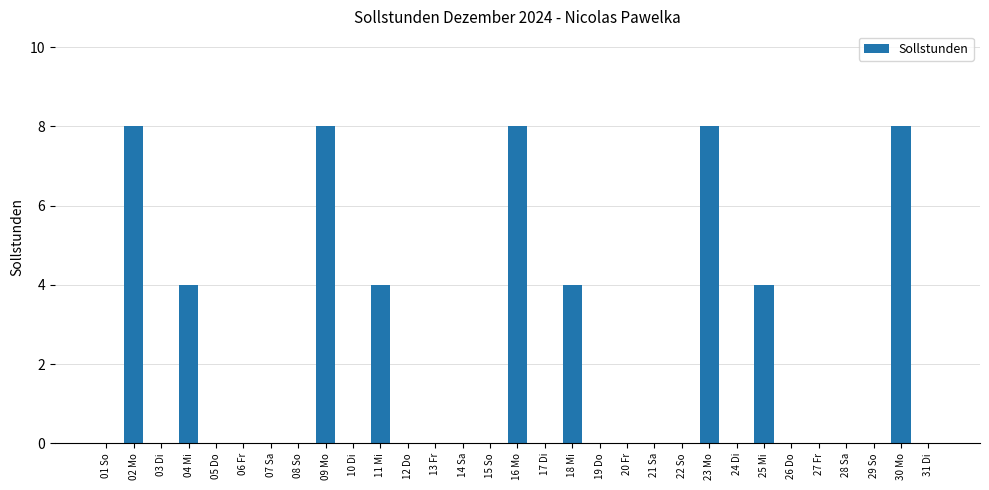

What is the change in value from 15 So to 23 Mo?

+8